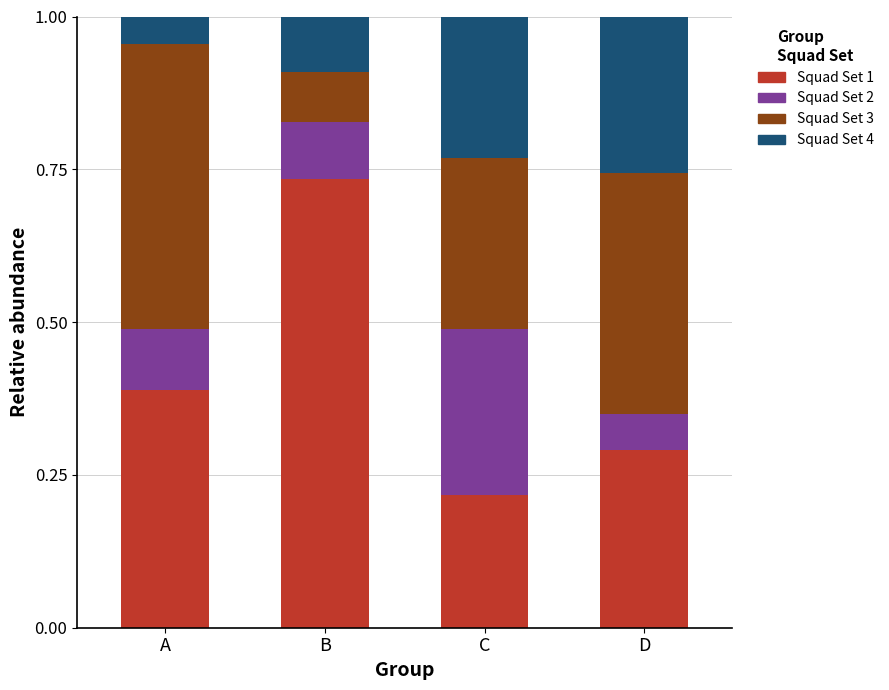

How many data points does each series have?

4